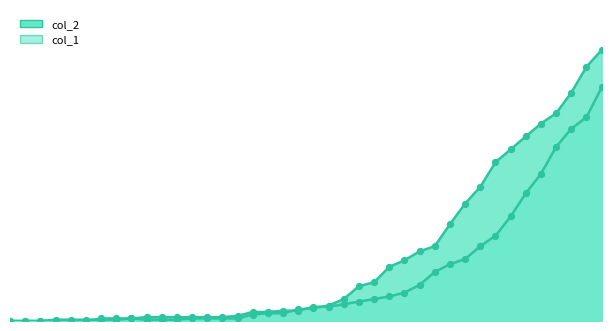

Which series reaches the minimum Y coordinate?

col_2